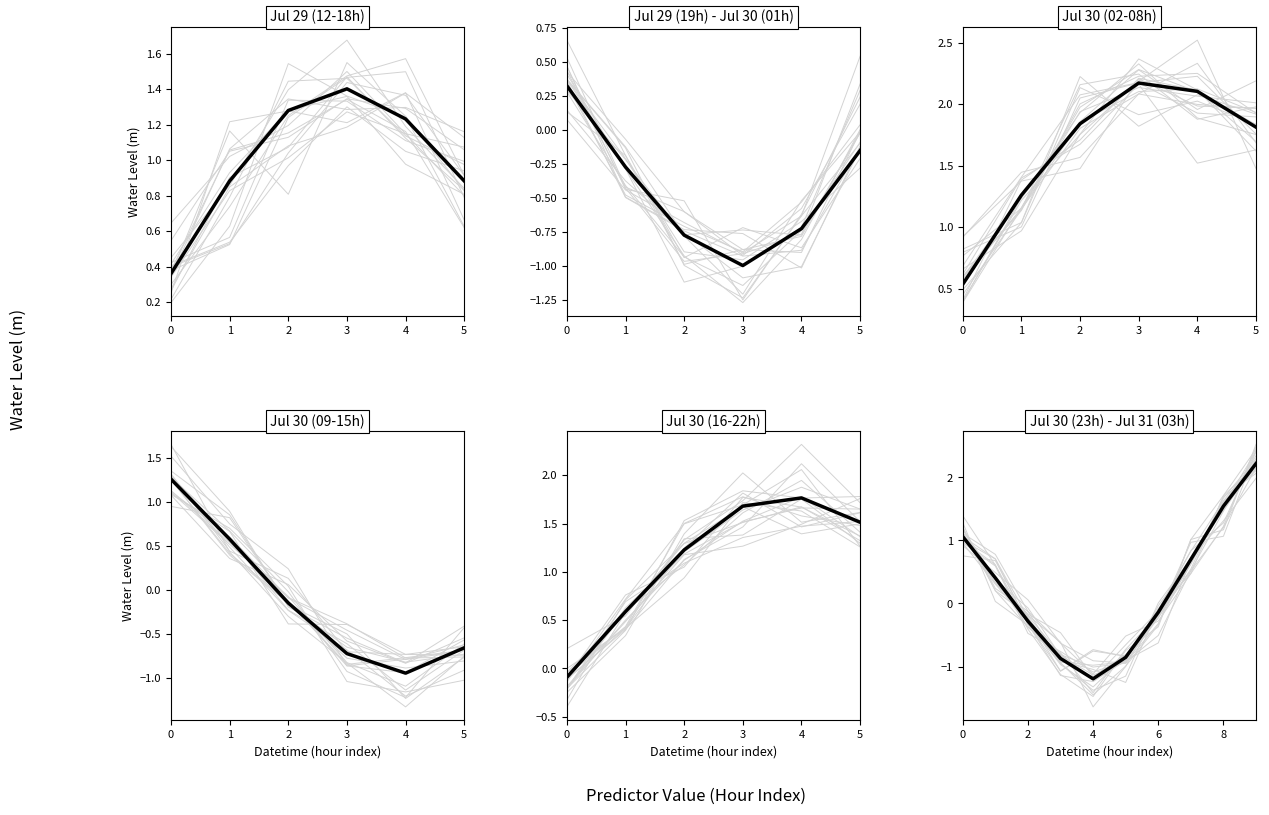

The chart shows a value of 1.5 at 8. True or false?

True